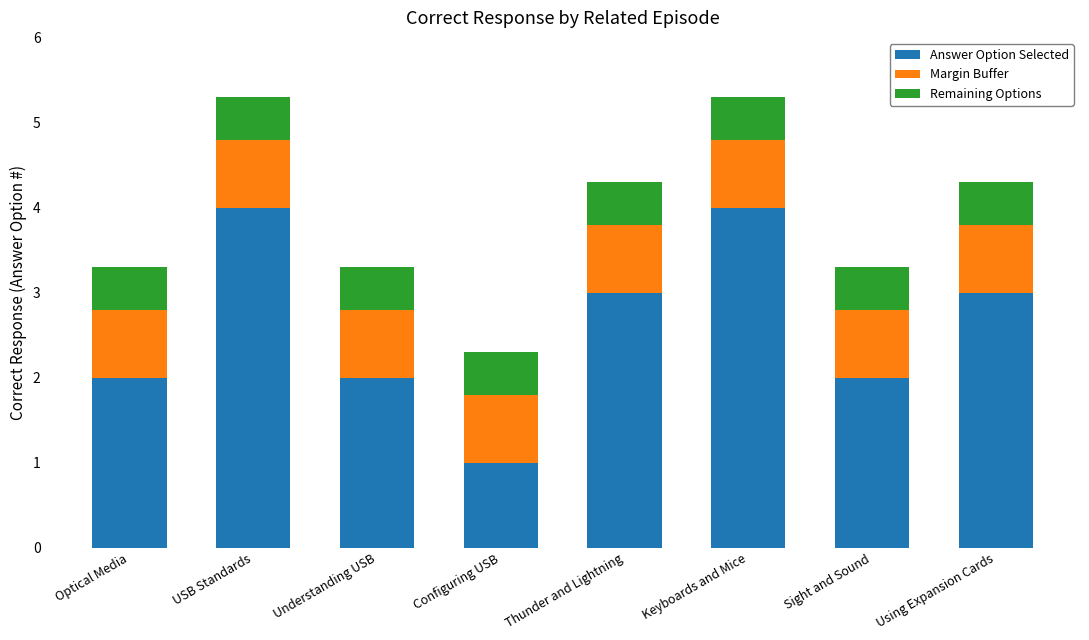

What is the difference between the second highest and second lowest values in the Answer Option Selected series?

2.0